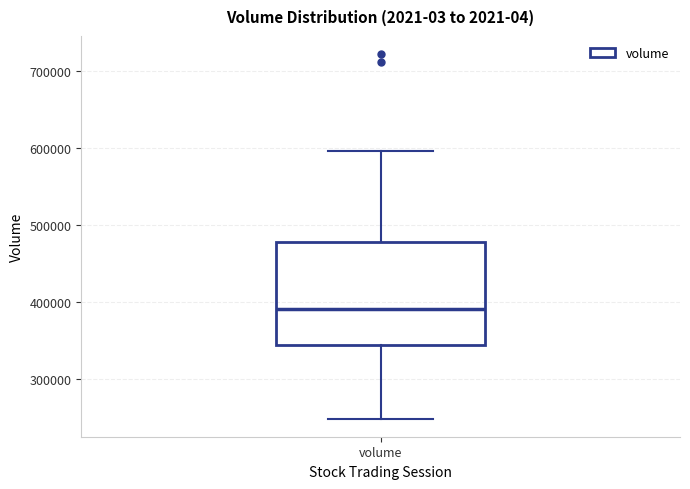

Transcribe this box plot: give where the median line is, the range the box spans, and where the two whiskers end, as read against the y-axis. The values are not printed on the chart, so give them approximately, as read against the axis.

median 390000, box 340000 to 480000, whiskers 250000 to 600000